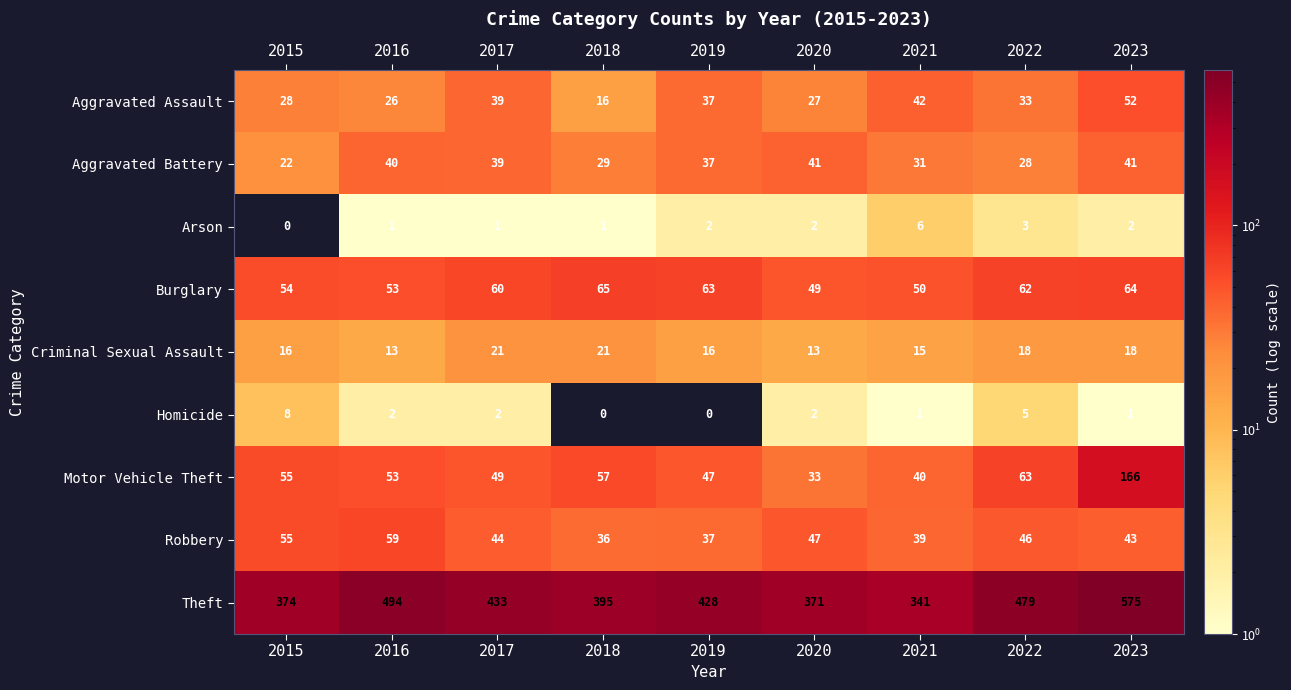

What is the average value of the Criminal Sexual Assault series?

17